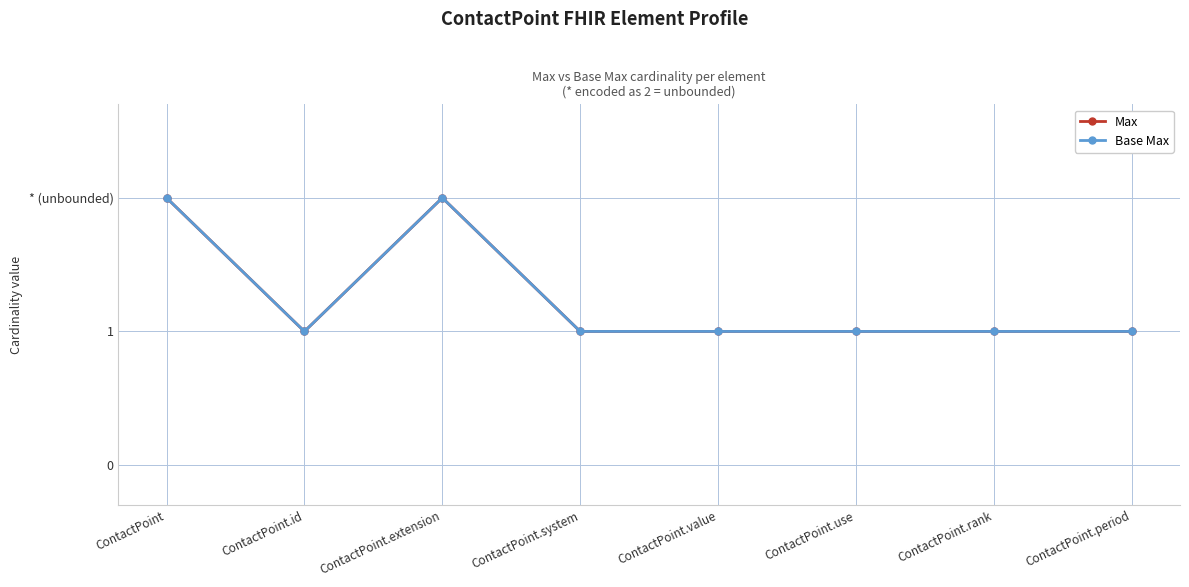

Is this an area chart (filled region under the line)?

No